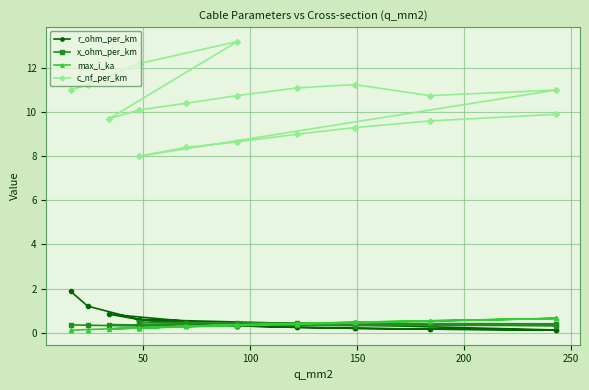

The max_i_ka series shows 0.1 at 250. True or false?

False